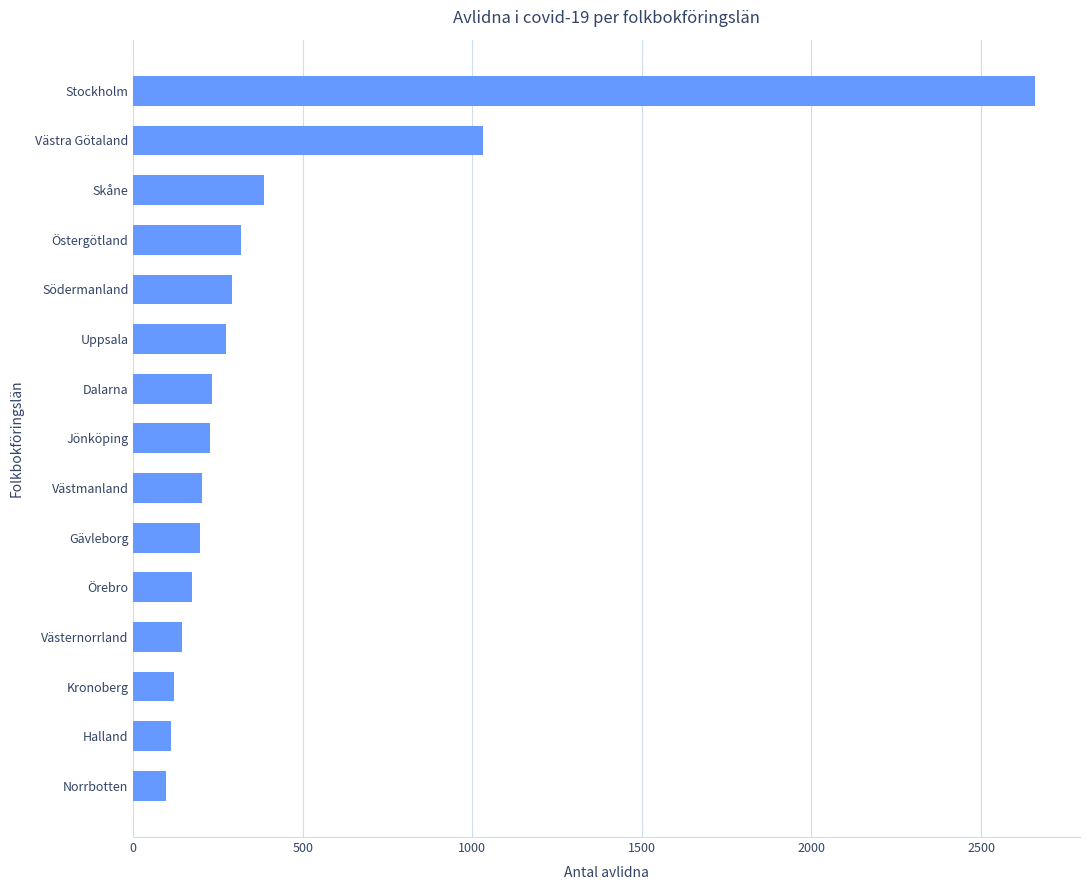

Is it true that the value at Halland is 110?

True